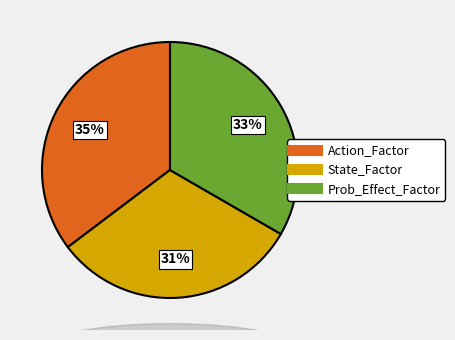

Which category has the smallest portion of the pie?

State_Factor